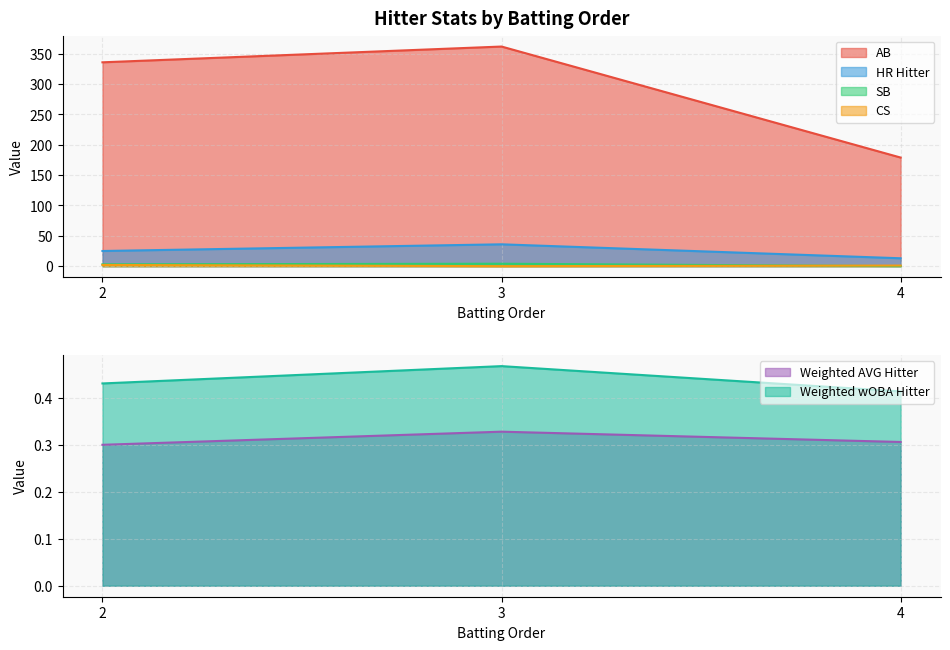

How many lines are shown in the chart?

6